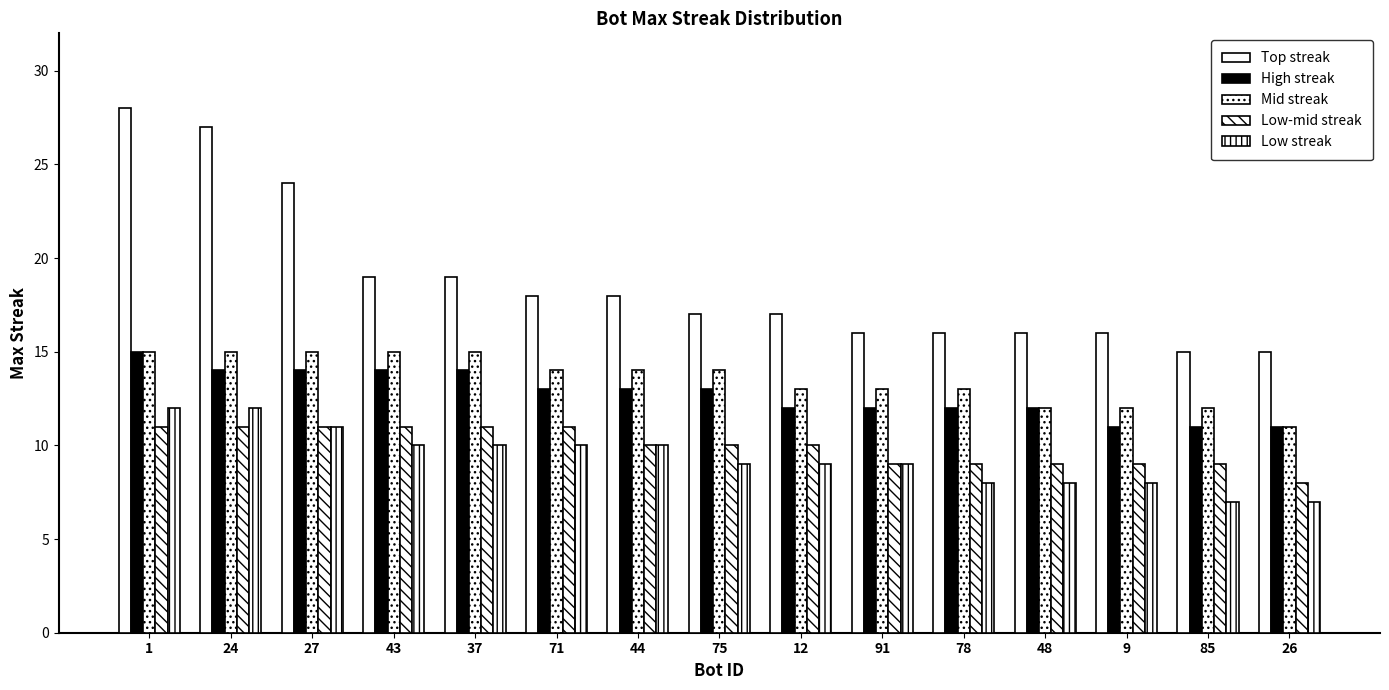

Read the Low-mid streak value at 37.

11